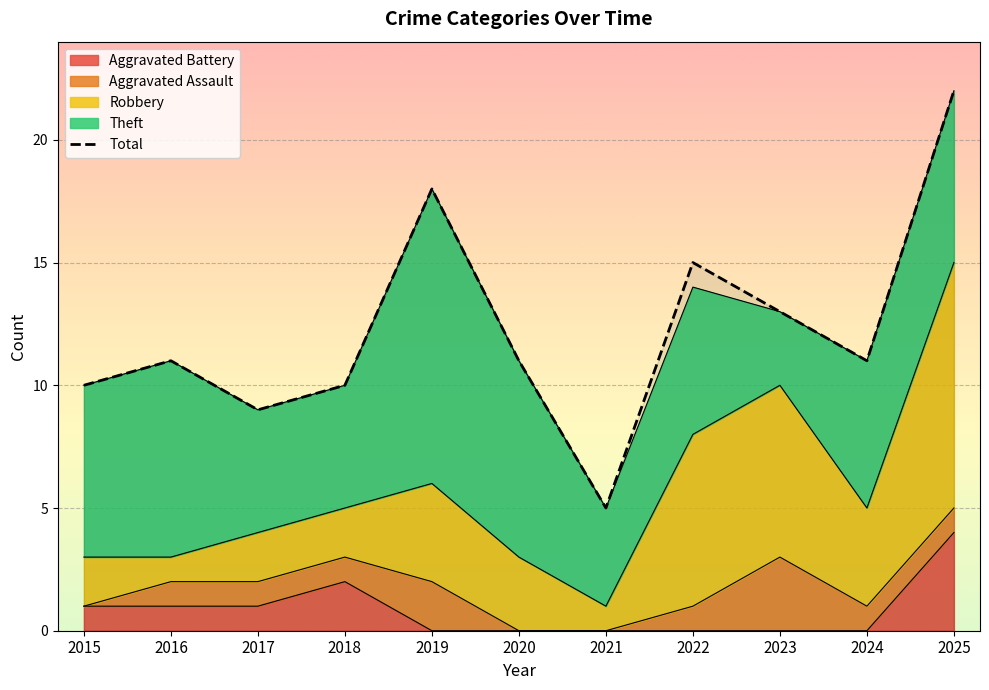

Where does the data first go above 11?

2019